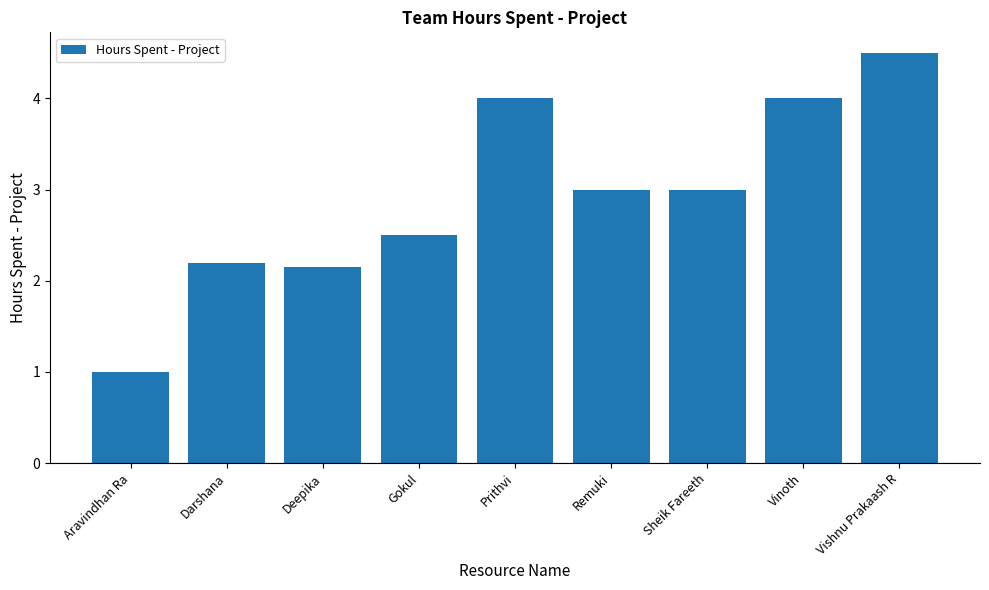

What is the greatest value displayed?

4.5